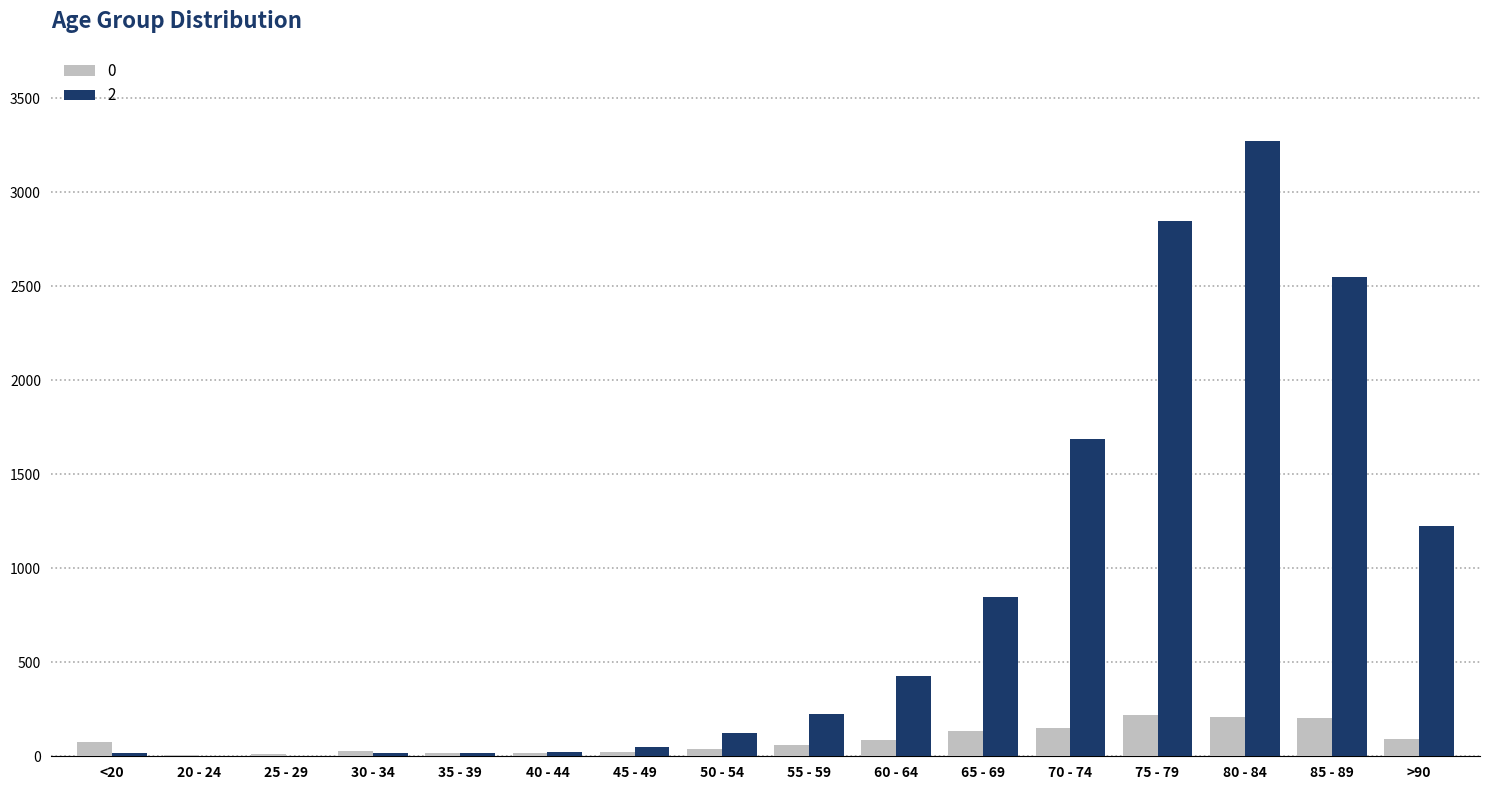

Is the value of 2 at >90 greater than the value of 0 at 75 - 79?

Yes